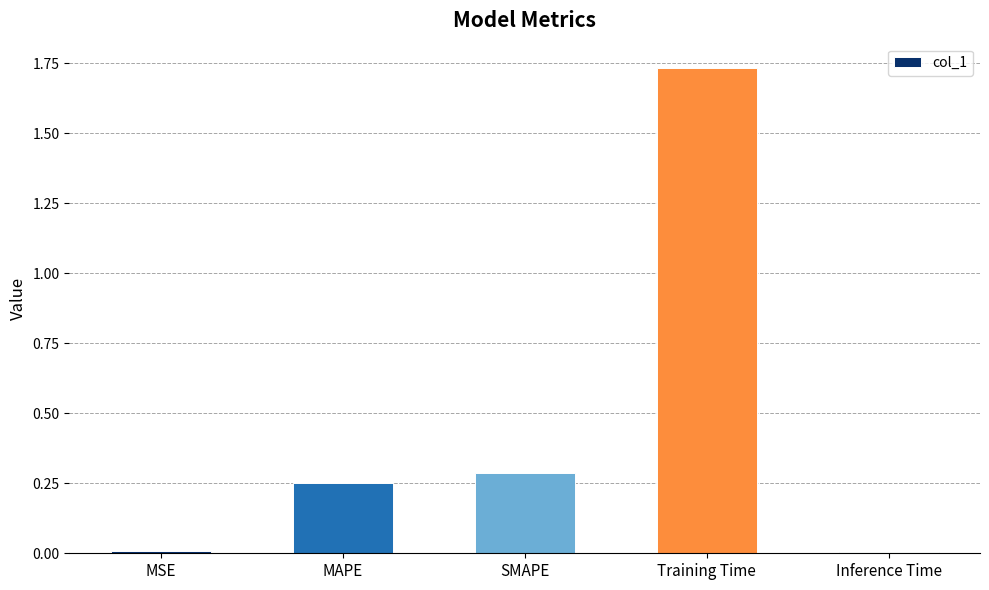

Does the chart contain stacked bars?

No